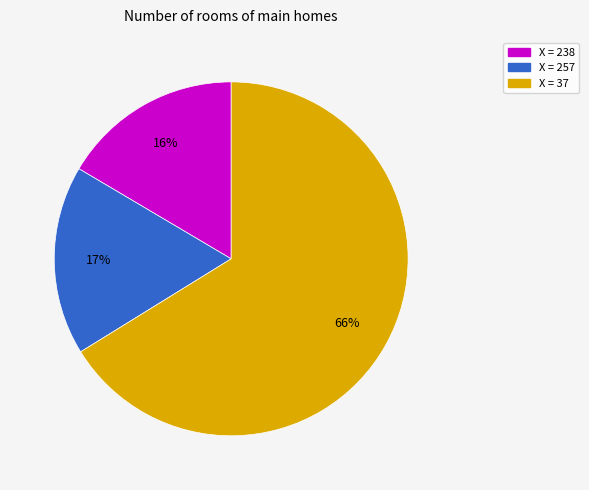

To the nearest percent, what is the average slice percentage?

33%